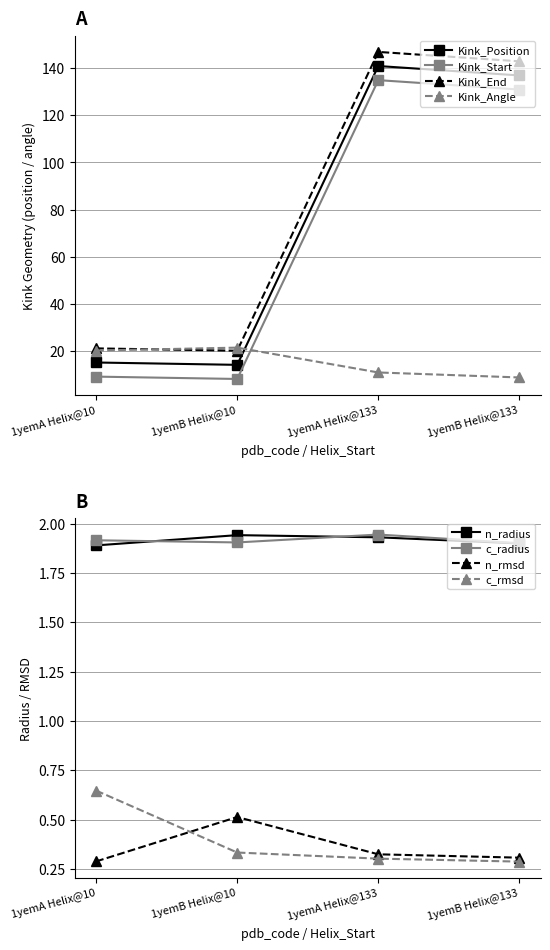

Where is the first local minimum for Kink_Position?

1yemB Helix@10